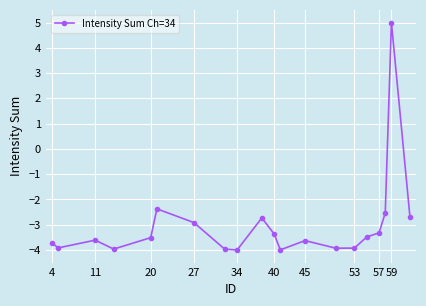

What is the maximum value shown in the chart?

5.0